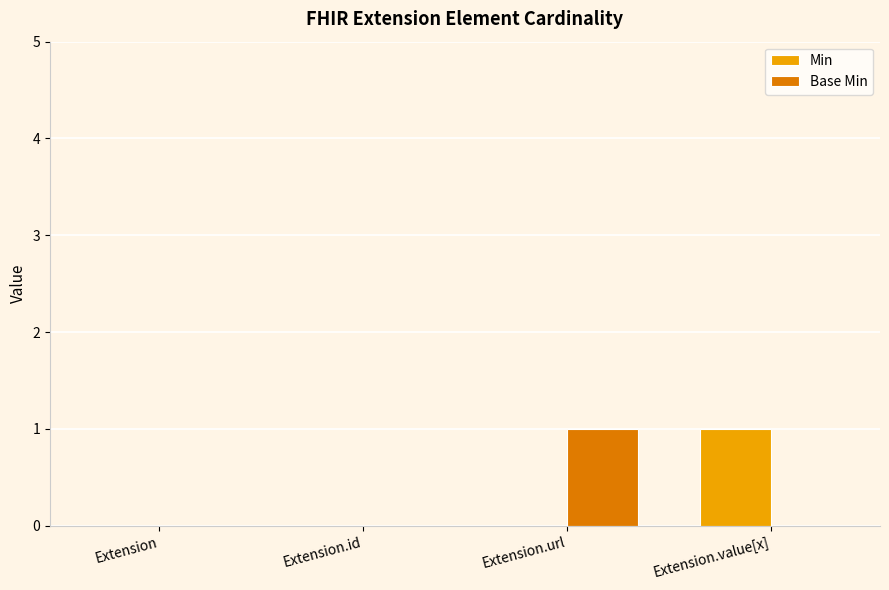

The Base Min series shows -1 at Extension.id. True or false?

False